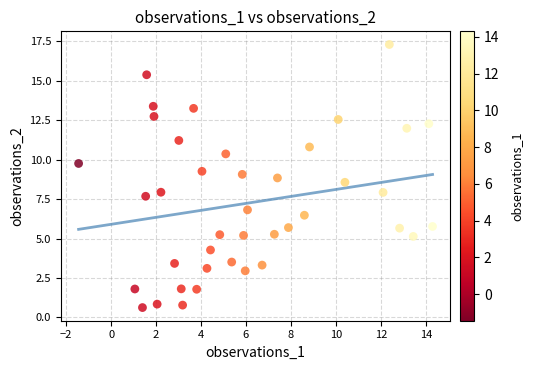

What is the range of Y values (max minus min)?

16.7